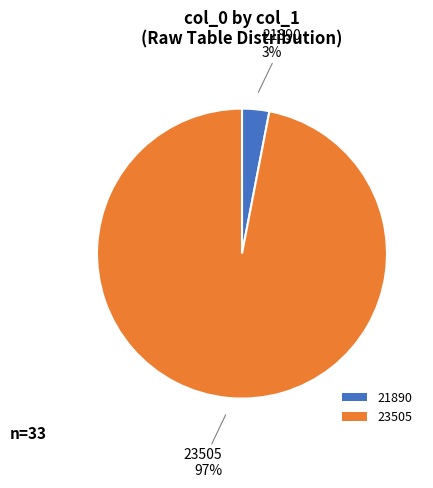

Do 21890 and 23505 together represent more than half of the pie?

Yes